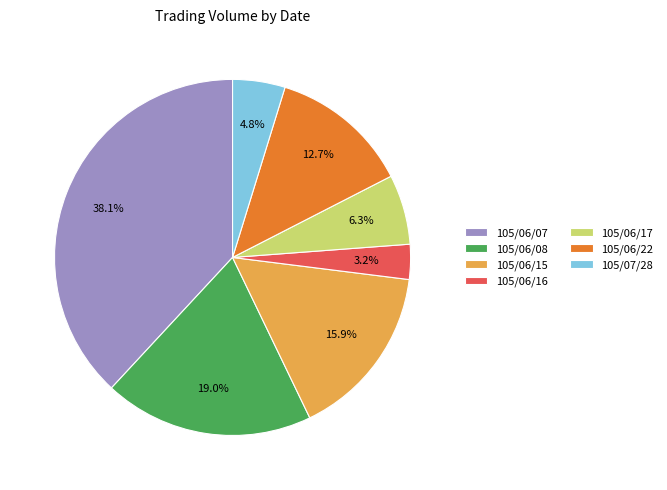

Count the number of slices in the pie.

7